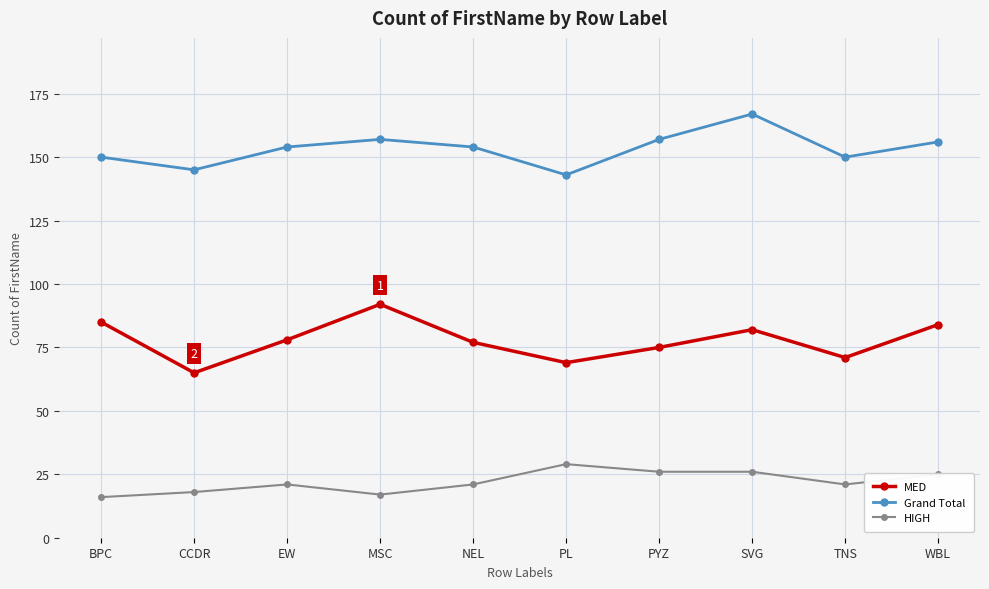

How many distinct data groups are displayed?

3